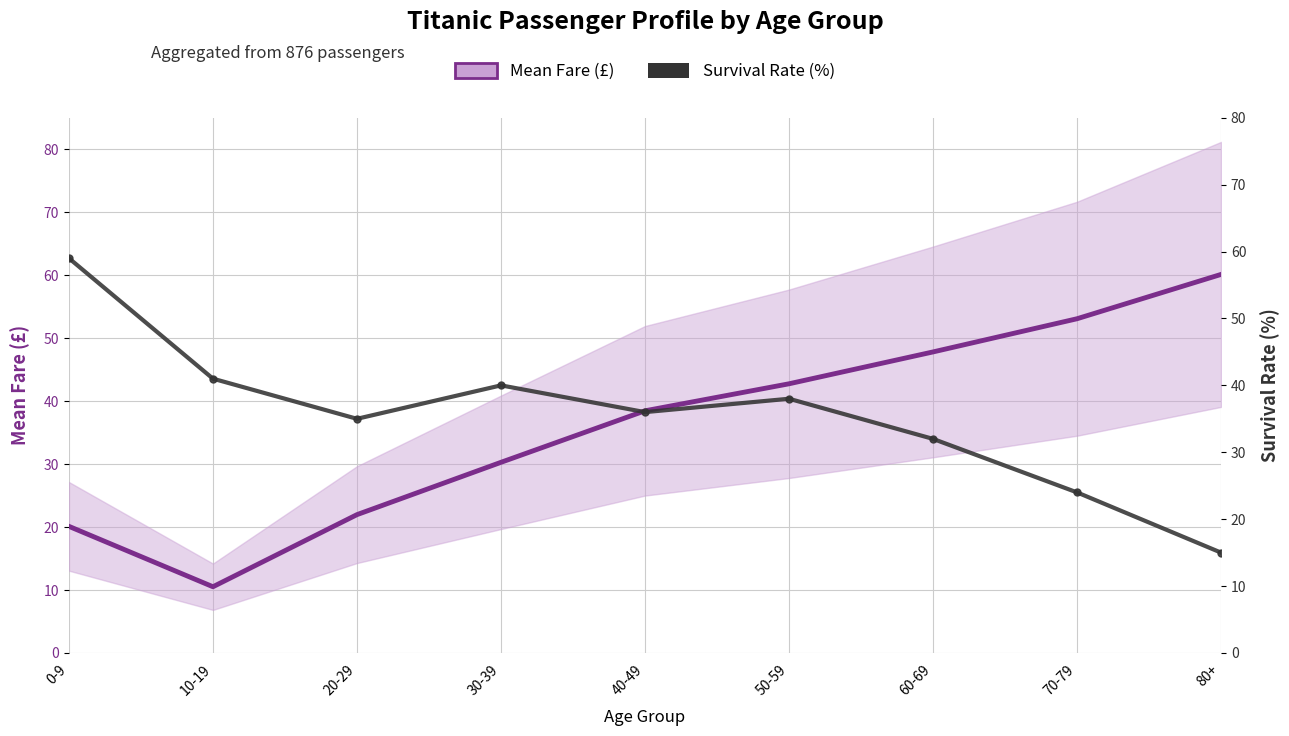

What is the minimum value shown in the chart?

10.5